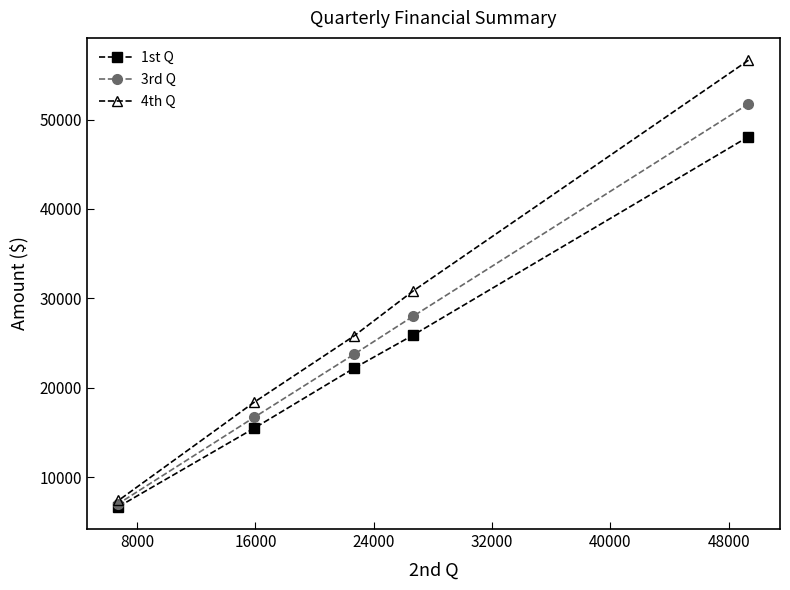

Which series has the largest range (max minus min)?

4th Q